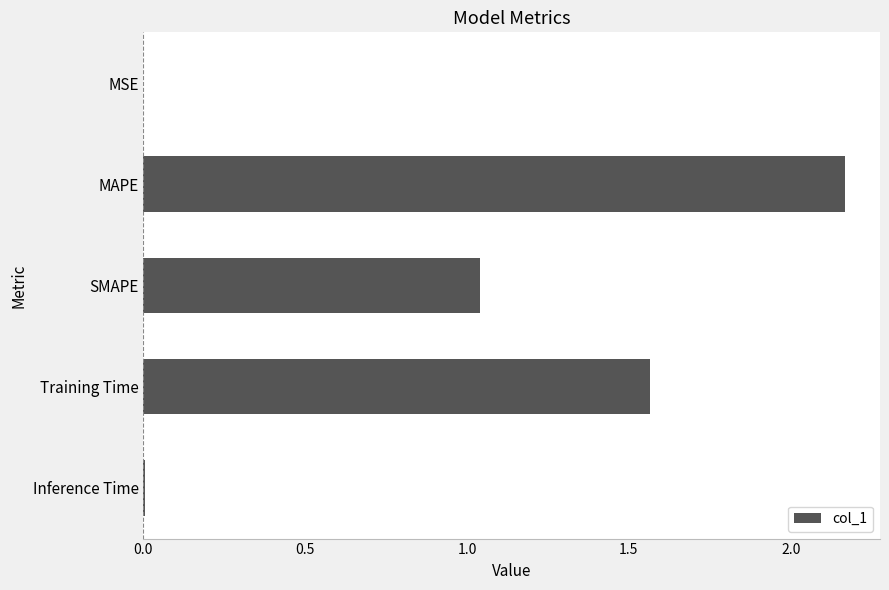

The value at SMAPE is 0.2. True or false?

False